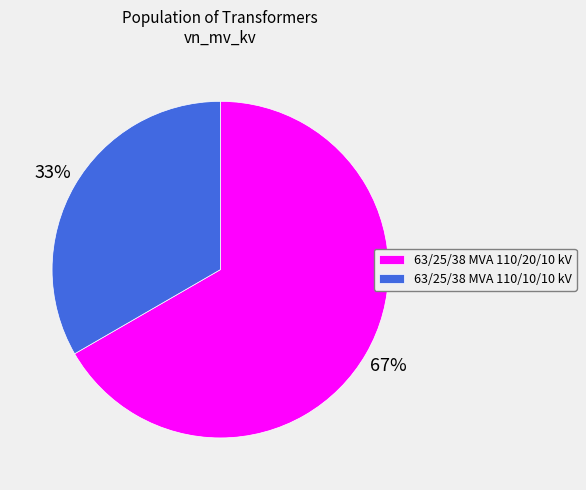

The 63/25/38 MVA 110/20/10 kV slice represents 67% of the pie. True or false?

True